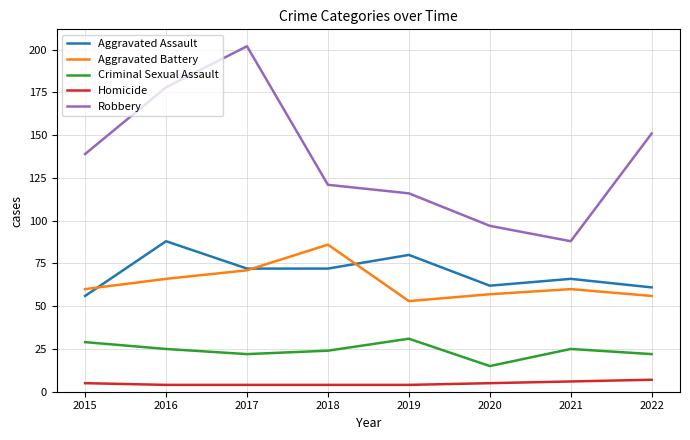

Where is Robbery nearest to the value 145?

2015